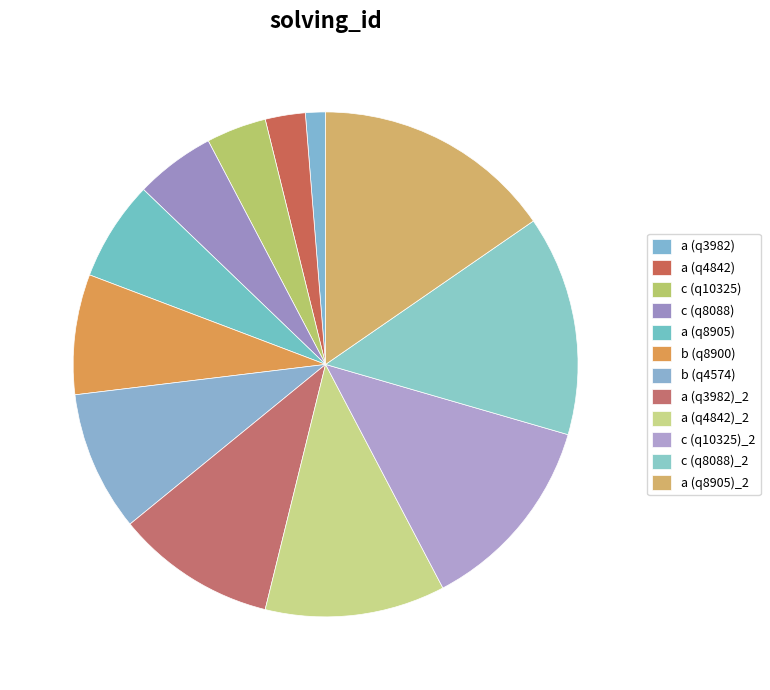

What percentage do c (q8088) and a (q4842)_2 together represent?

16.7%